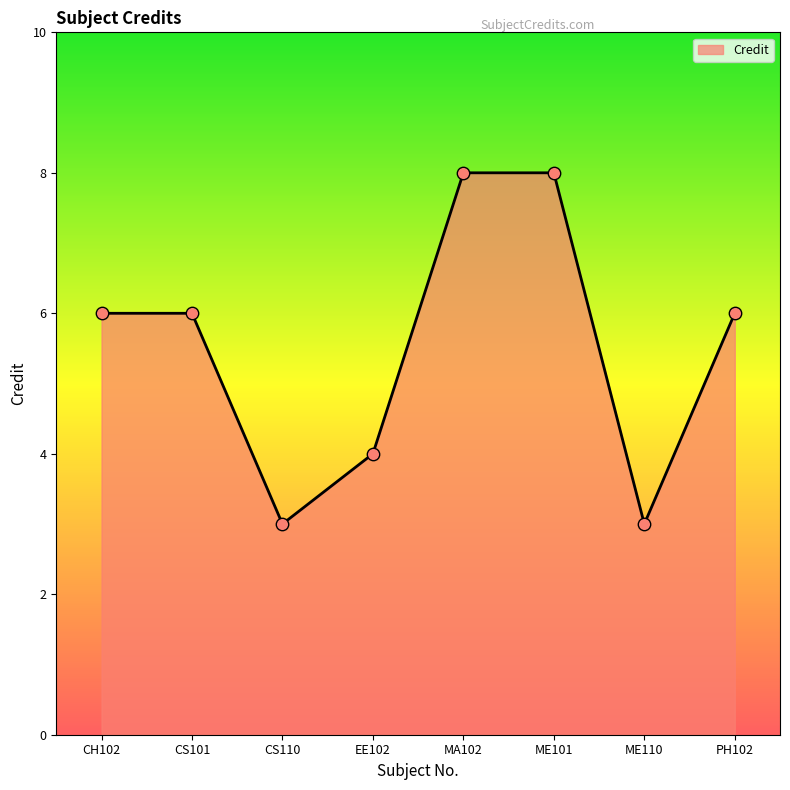

Approximately how many times larger is the value at EE102 compared to CH102?

0.7